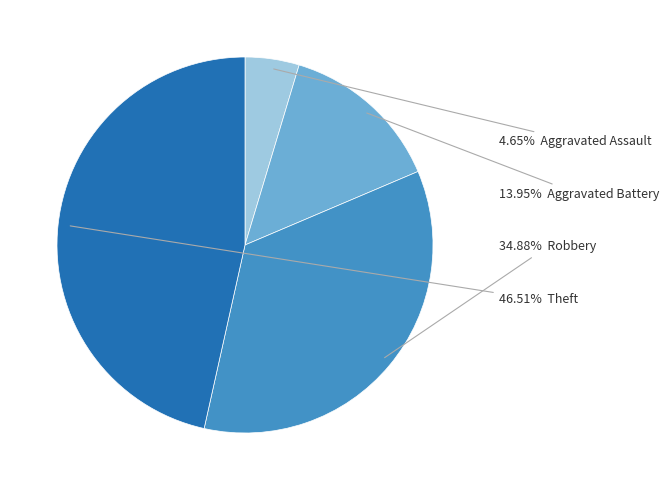

Is there a majority slice in this chart?

No